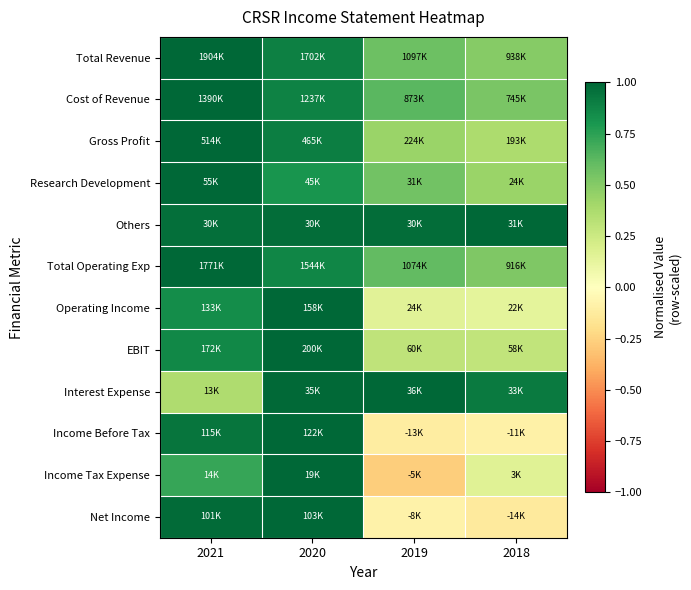

At which category is the sum across all series the highest?

2020